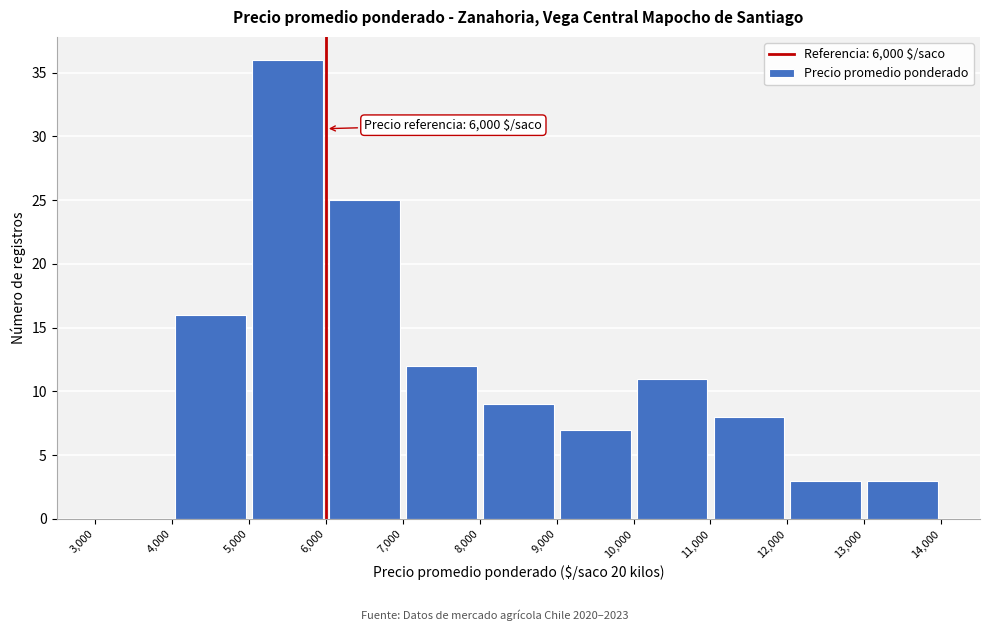

Over which range of the x-axis is the bar tallest?

5,000 to 6,000